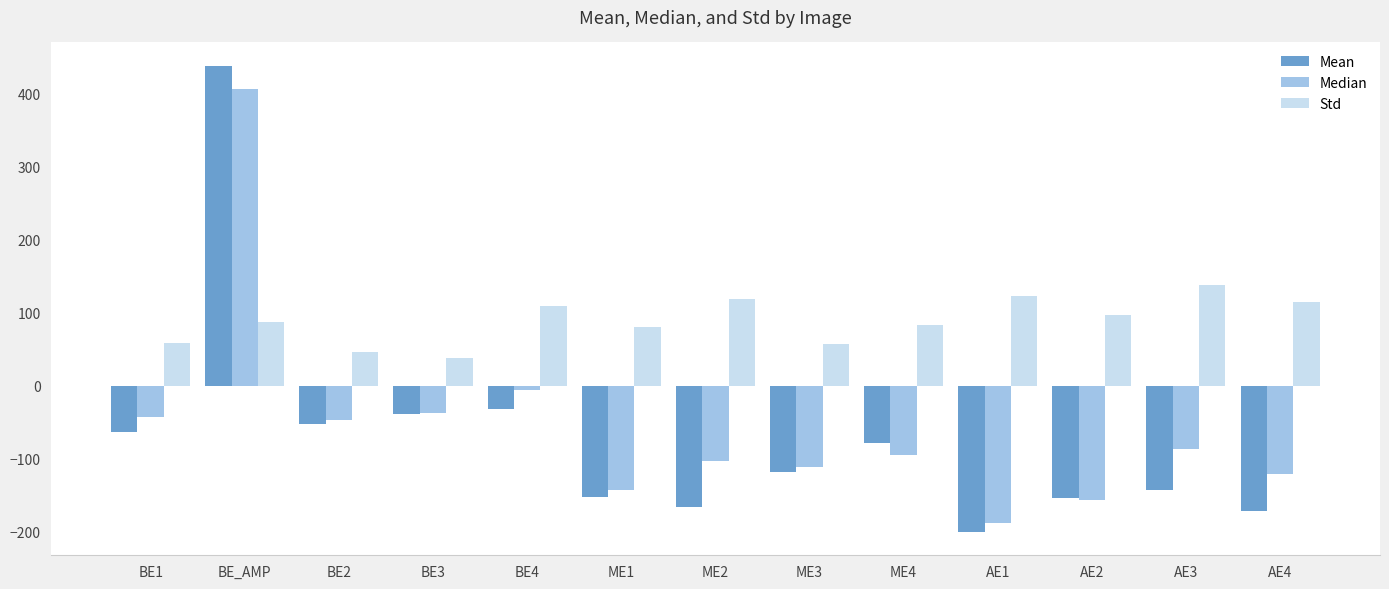

Which series has the widest spread of values?

Mean